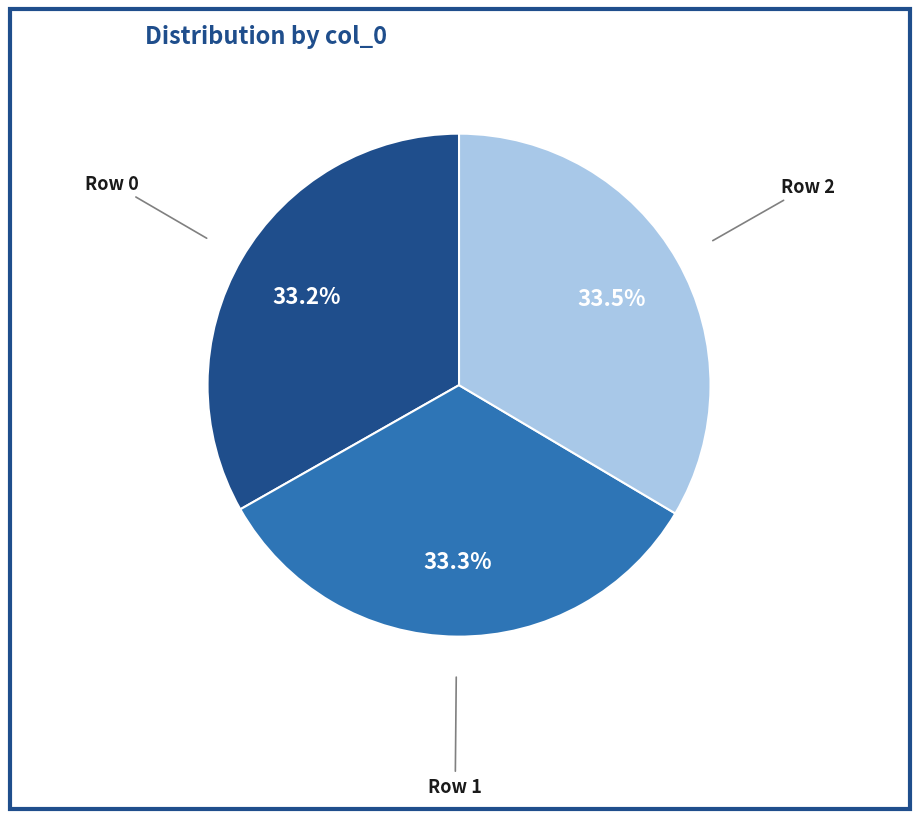

Is there a majority slice in this chart?

No